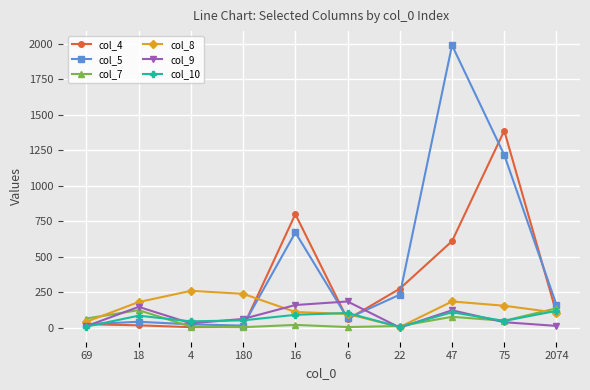

What position from the right is 69?

10